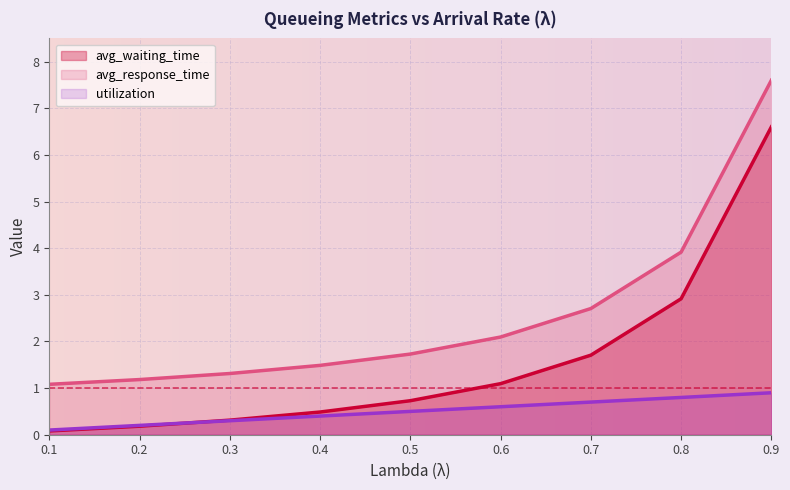

True or false: avg_waiting_time and avg_response_time intersect in this chart.

False